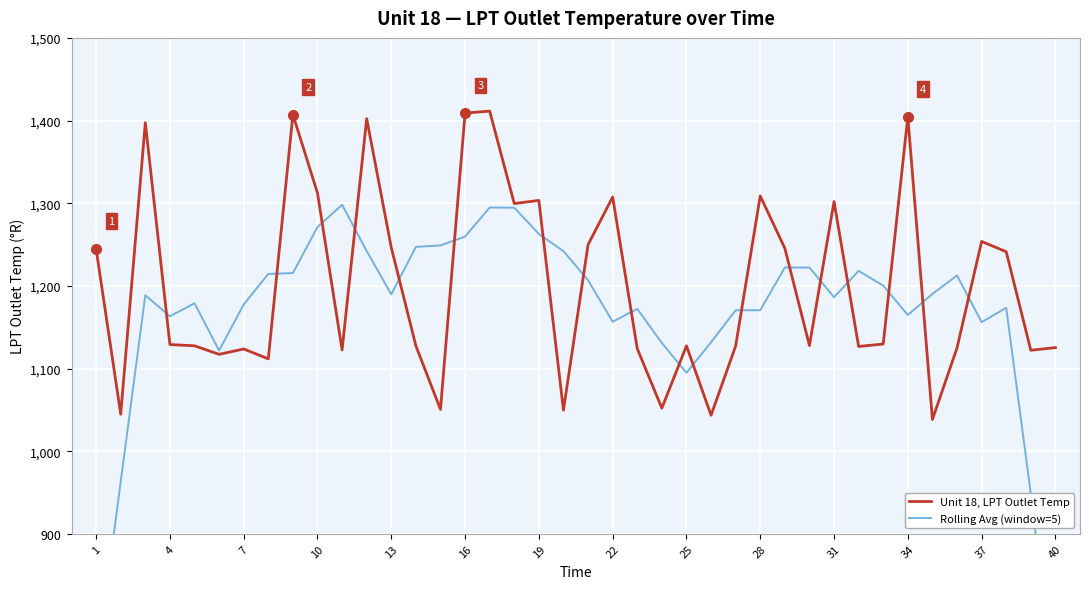

What is the minimum value for Unit 18, LPT Outlet Temp?

1038.3